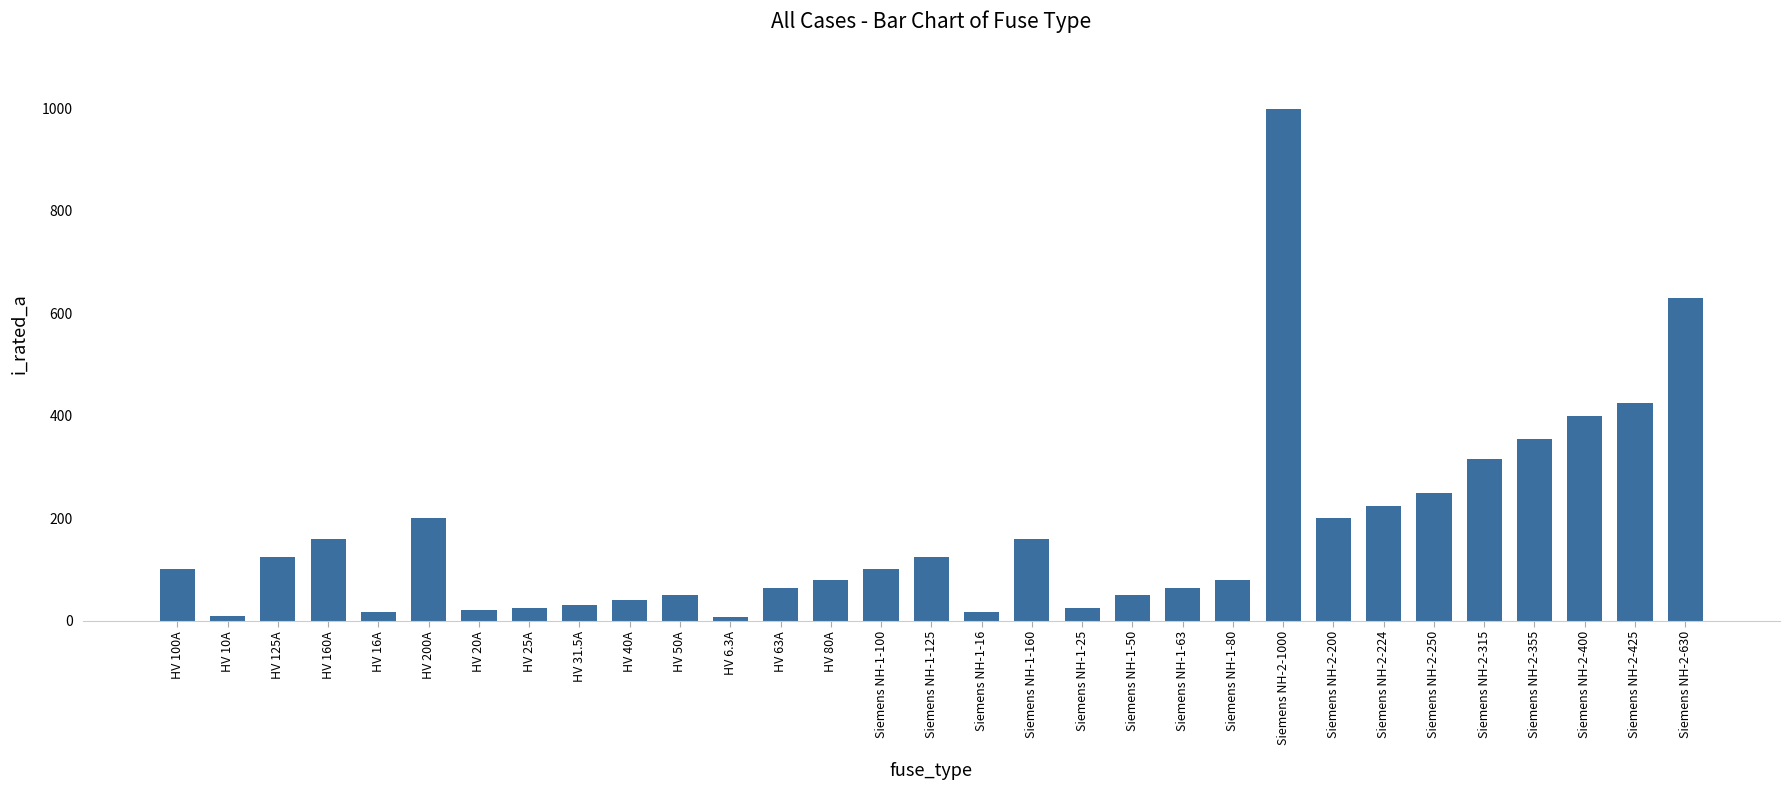

What is the label of the 29th bar from the left?

Siemens NH-2-400